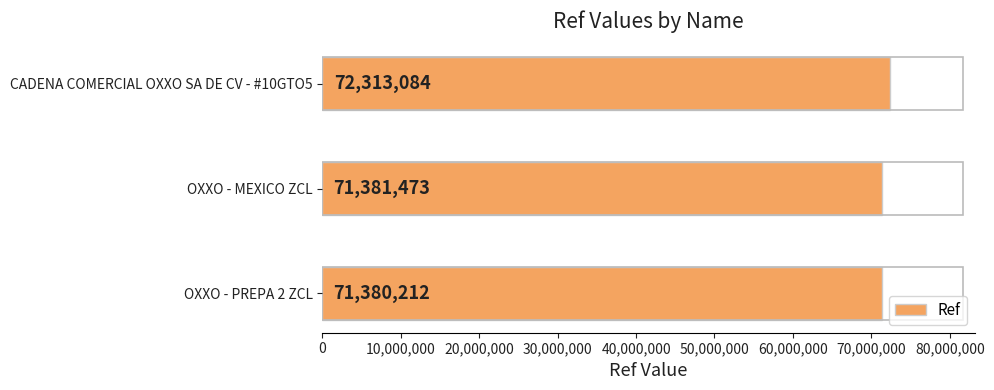

Rank the categories by value from lowest to highest.

OXXO - PREPA 2 ZCL, OXXO - MEXICO ZCL, CADENA COMERCIAL OXXO SA DE CV - #10GTO5